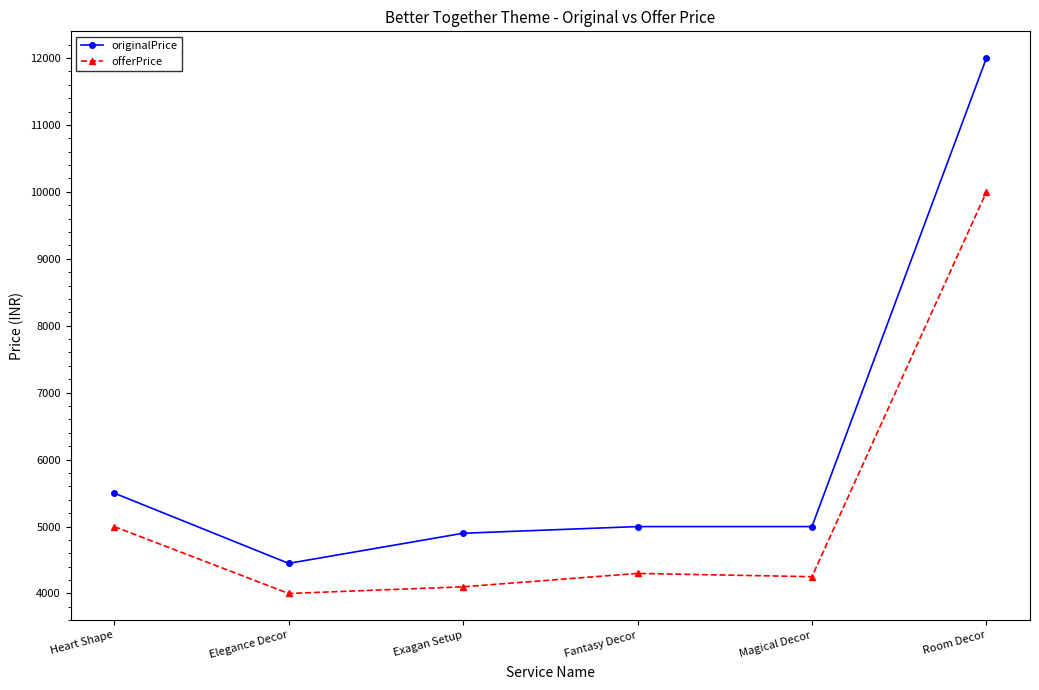

Rank the series at Elegance Decor from lowest to highest value.

offerPrice, originalPrice